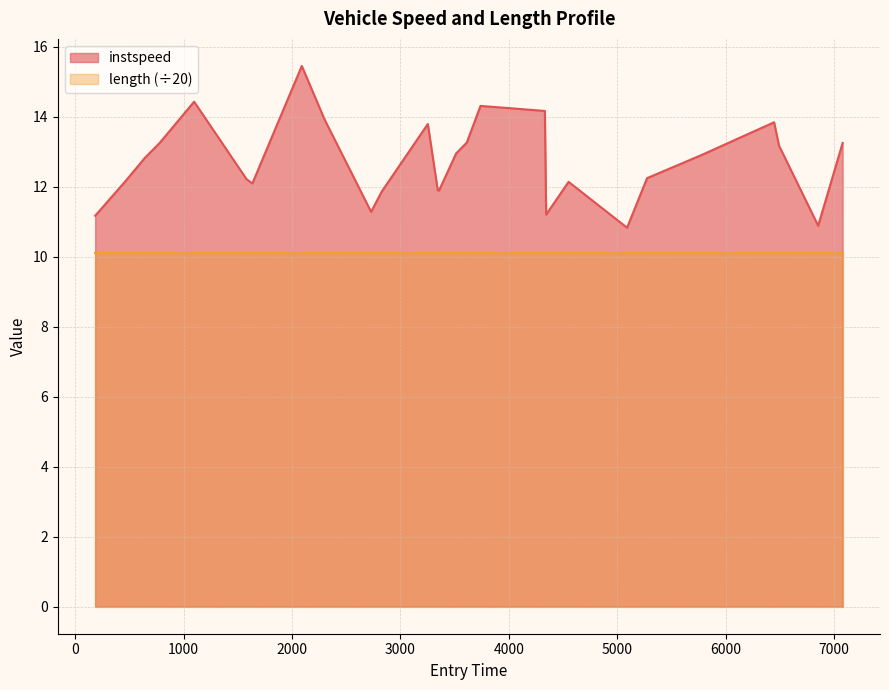

List the series in order of their overall mean, highest first.

instspeed, length (÷20)